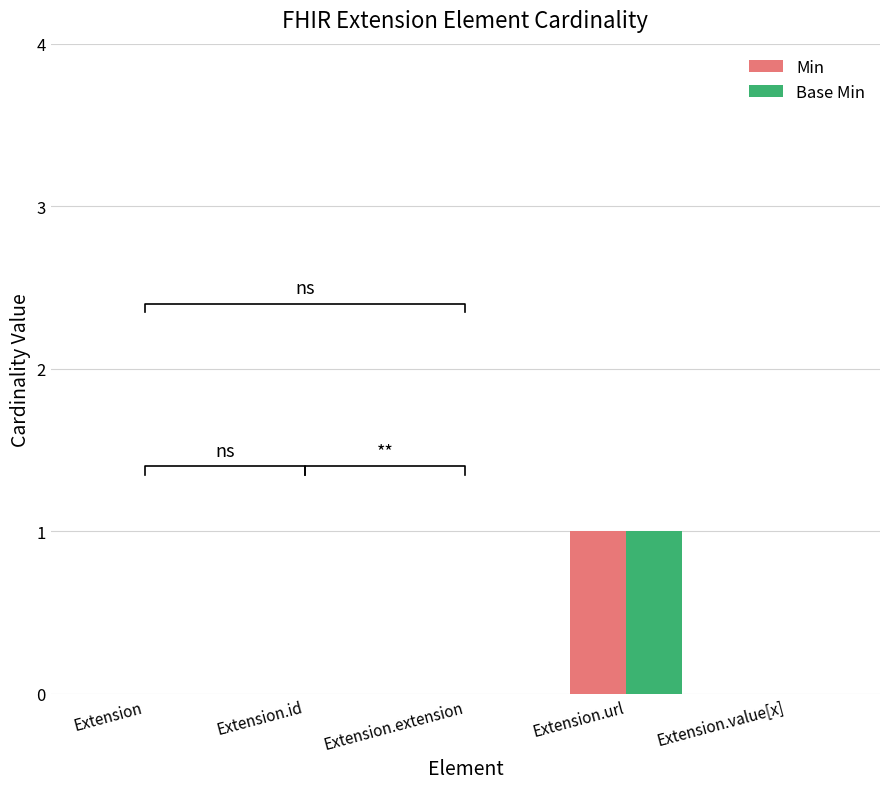

What are all the series names shown in the legend?

Min, Base Min